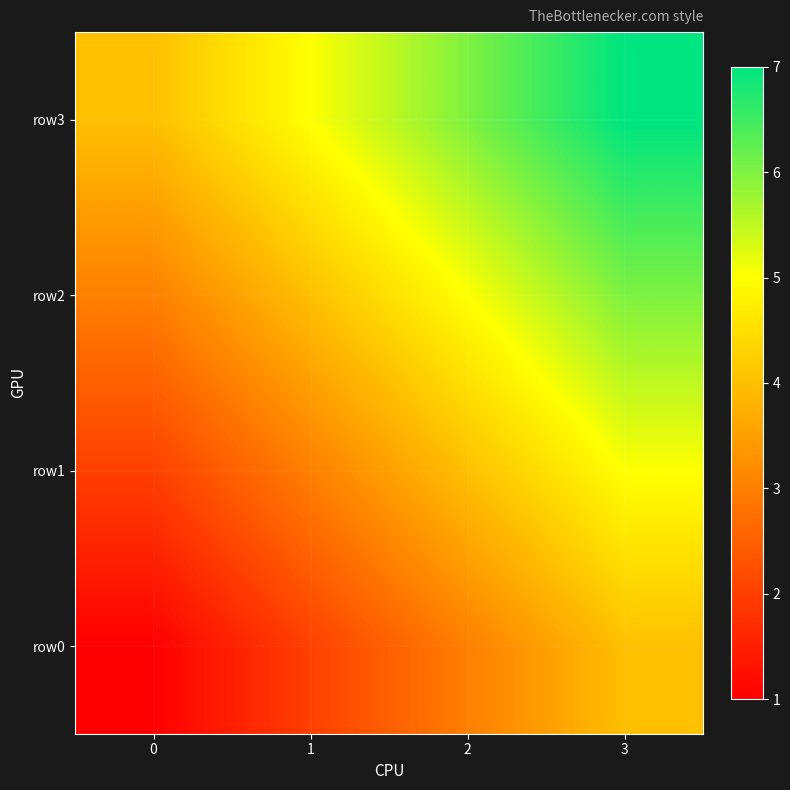

Rank the series by their average value, from highest to lowest.

row3, row2, row1, row0